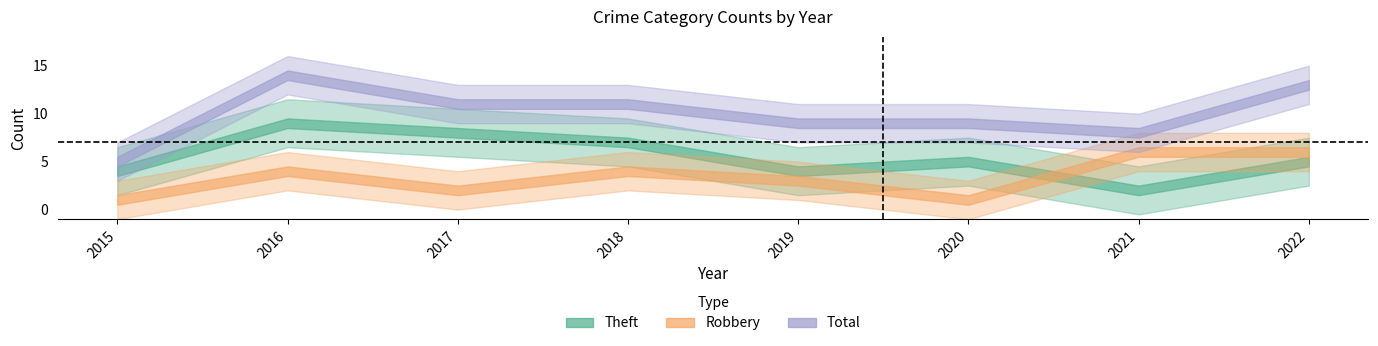

True or false: Aggravated Assault and Theft intersect in this chart.

False